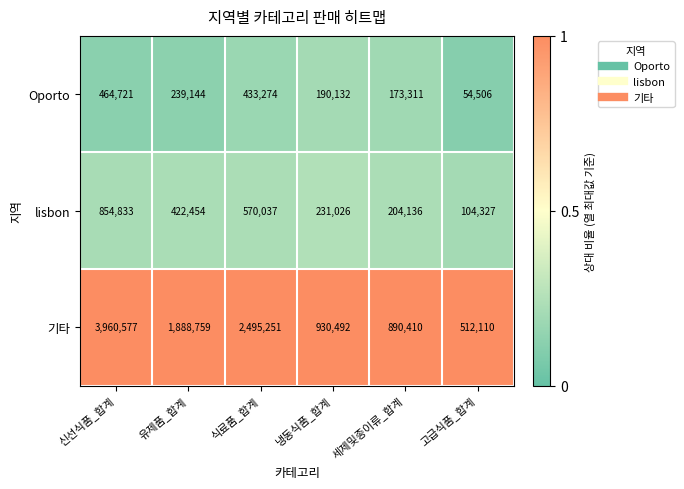

True or false: 기타 has a value of 1888759 at 유제품_합계.

True